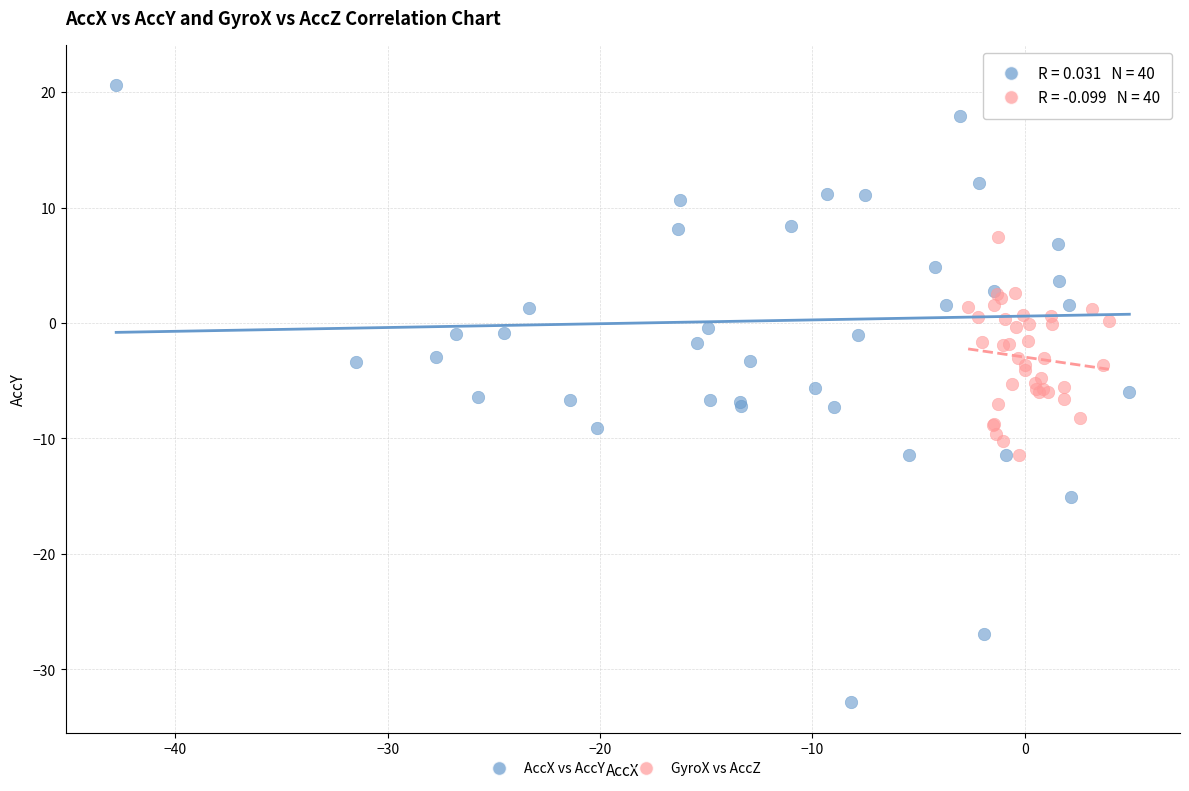

What are all the series names shown in the legend?

AccX vs AccY, GyroX vs AccZ